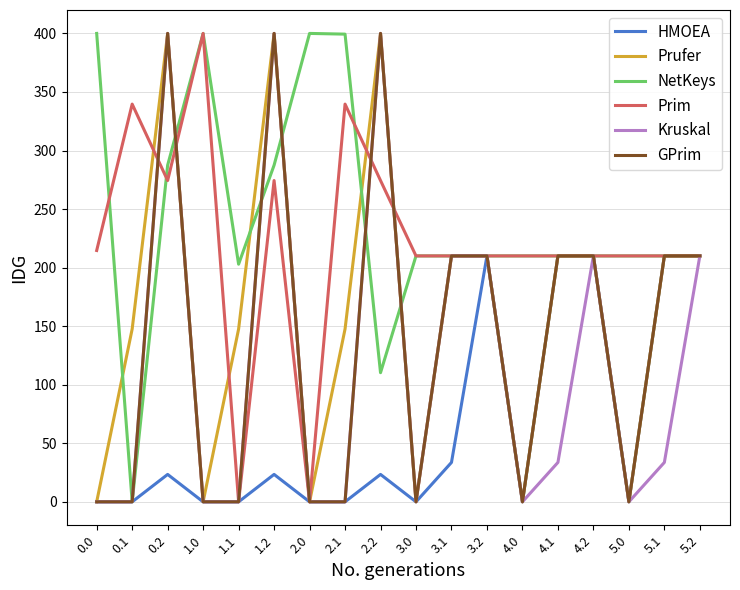

Which series has the largest total across all categories?

NetKeys